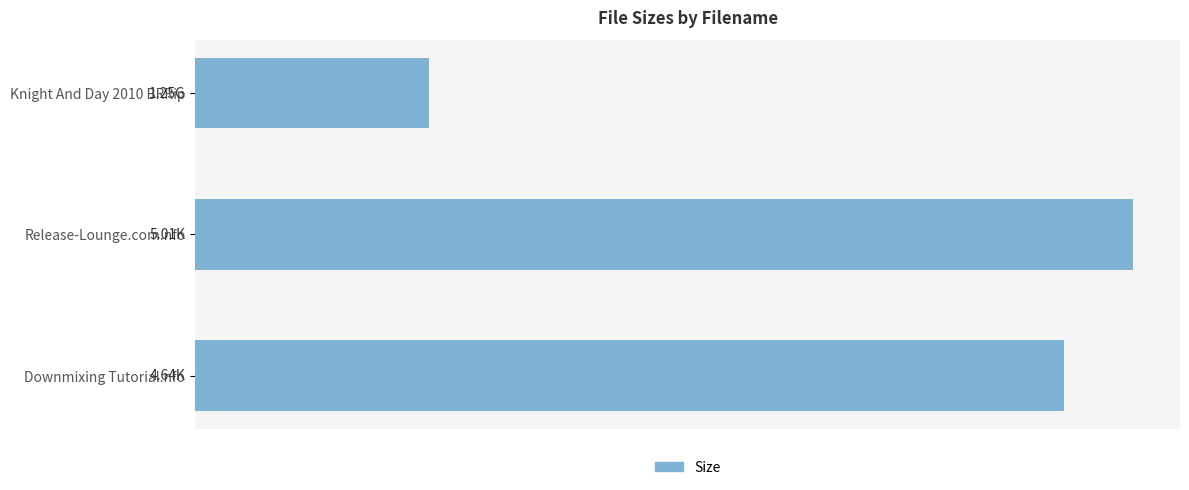

Rank the categories by value from lowest to highest.

Knight And Day 2010 BRRip, Downmixing Tutorial.nfo, Release-Lounge.com.nfo